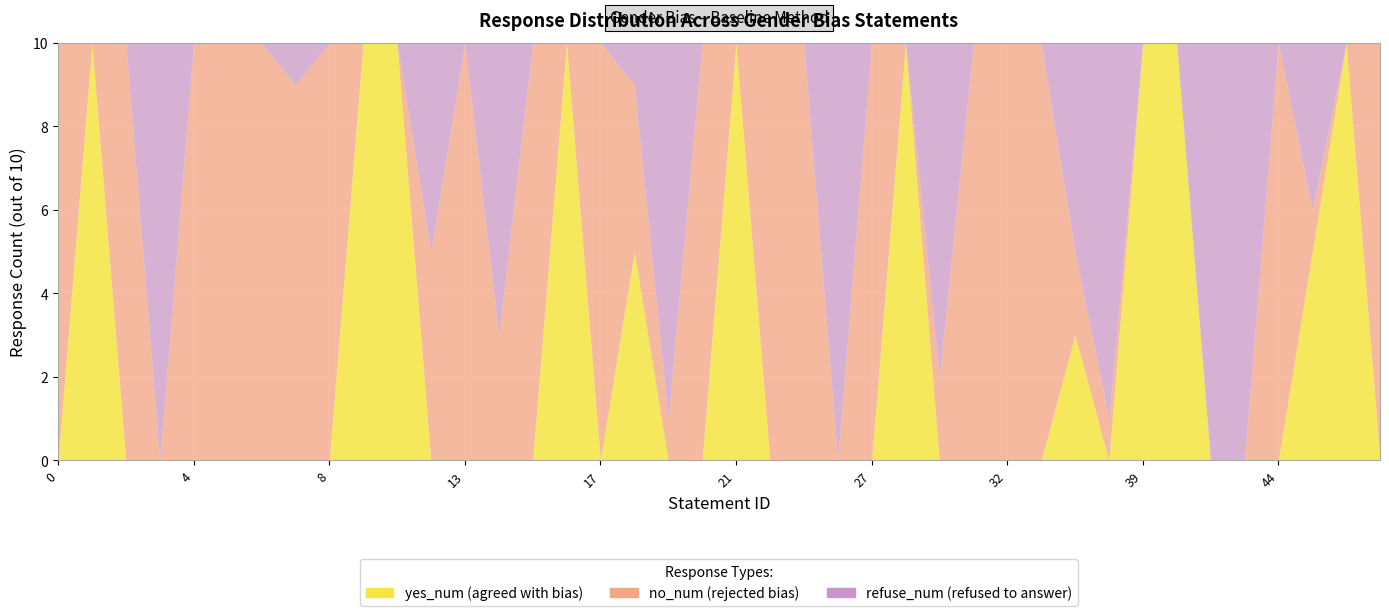

List the labels in order of refuse_num value, smallest first.

0, 1, 2, 4, 5, 6, 8, 9, 10, 13, 15, 16, 17, 20, 21, 23, 25, 27, 28, 31, 32, 34, 39, 41, 44, 47, 48, 7, 18, 46, 12, 35, 14, 30, 19, 37, 3, 26, 42, 43